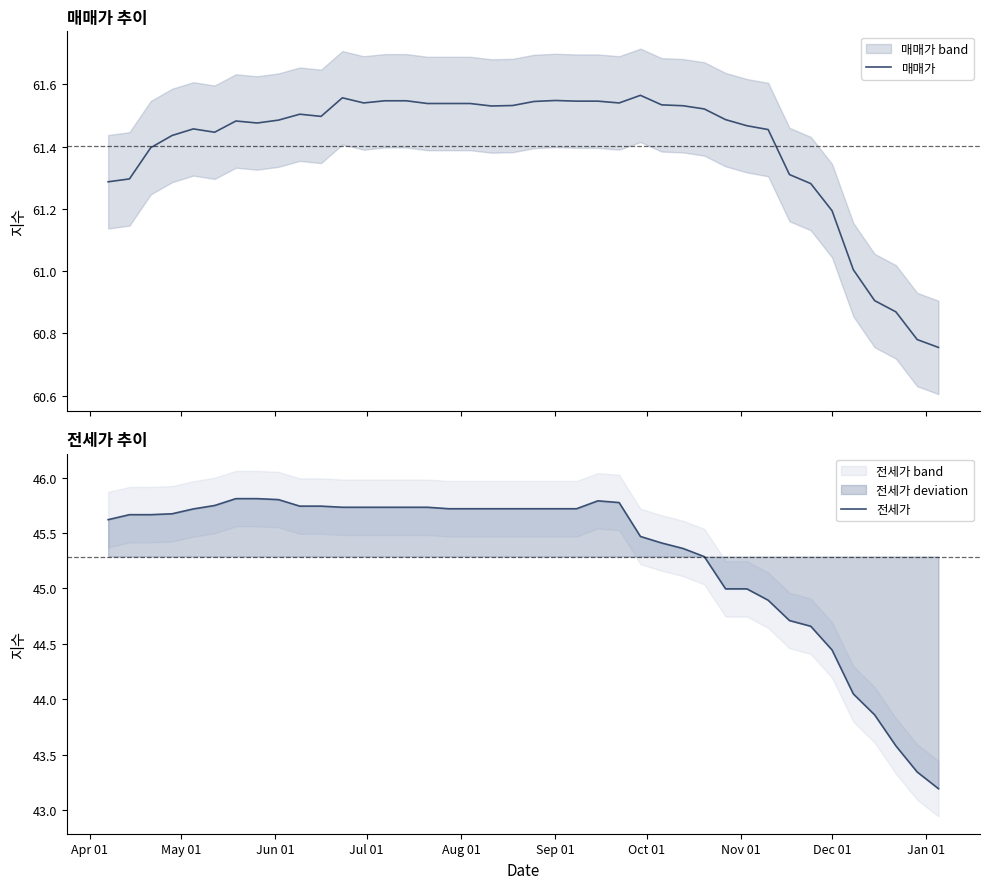

What is the minimum value for 전세가?

43.2